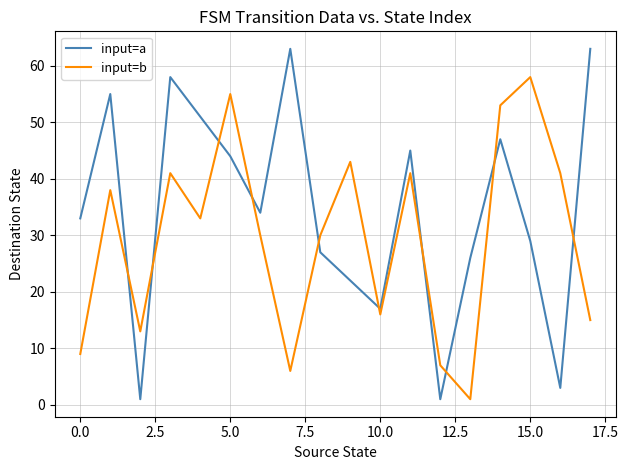

Which series has the largest range (max minus min)?

input=a